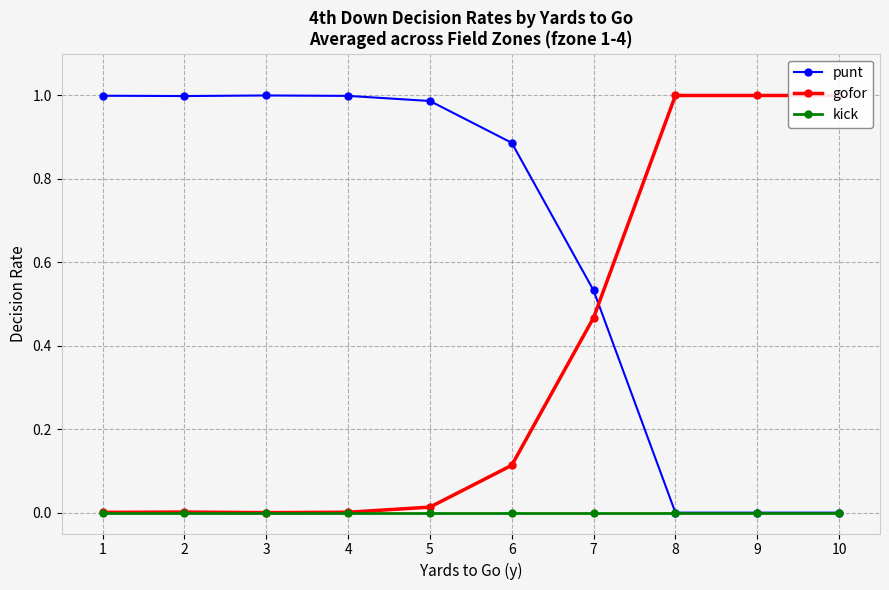

Which series changed the most between 1 and 6?

gofor